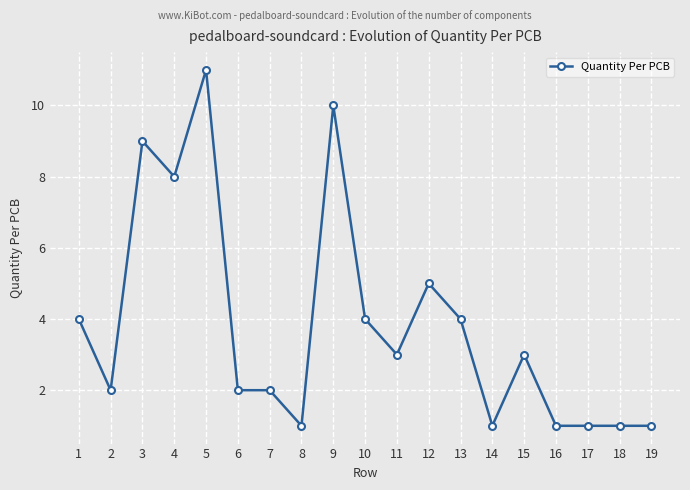

At which category does the data reach its first local peak?

3